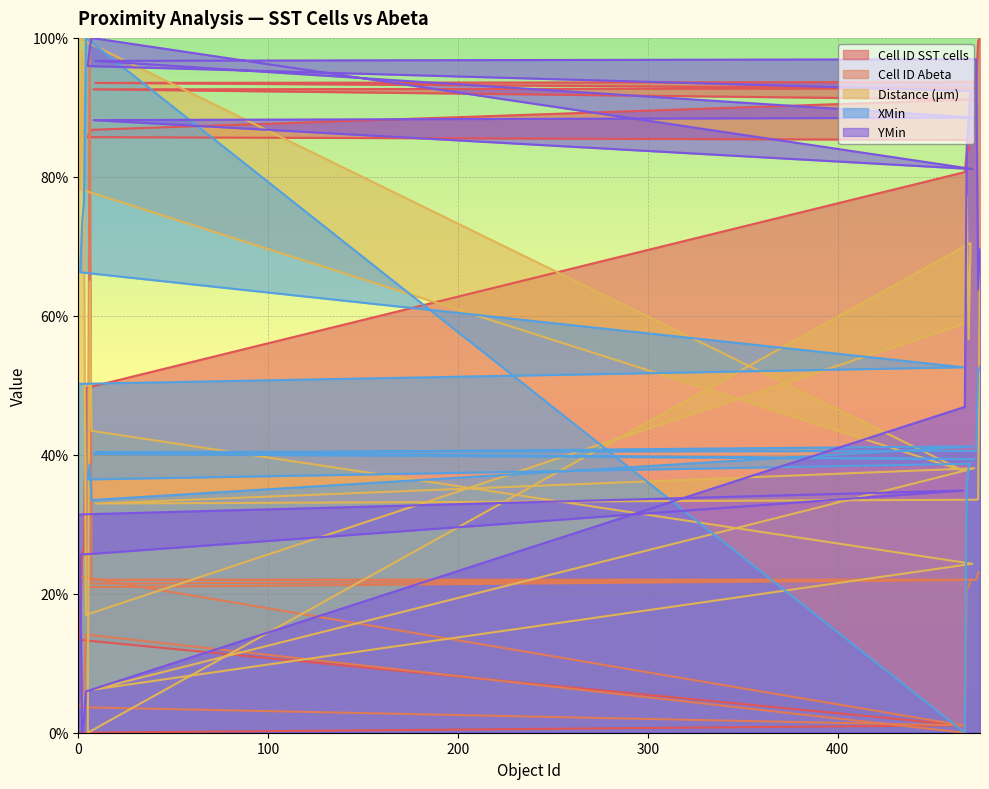

What is the total value across all series at 471?

259.8